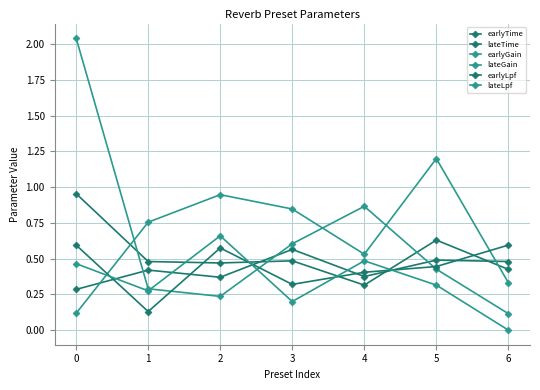

At which label is lateGain closest to 1?

4